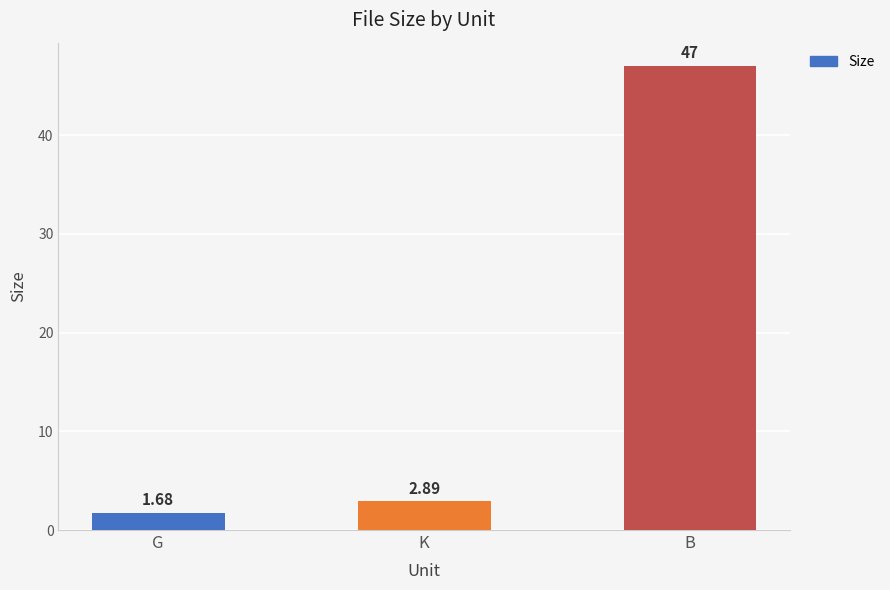

What position from the right is K?

2